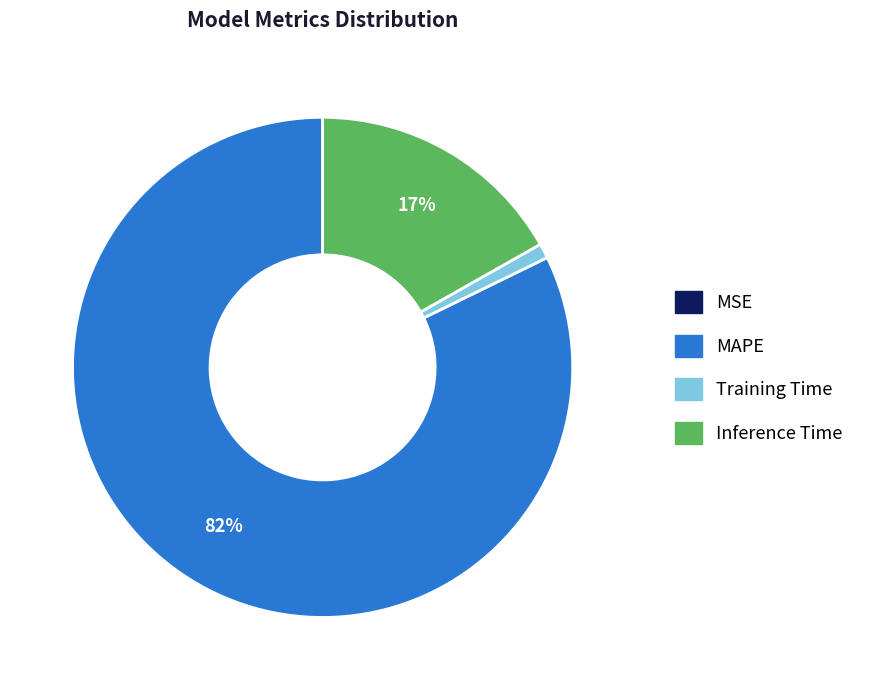

To the nearest percent, what portion does MAPE represent?

82%